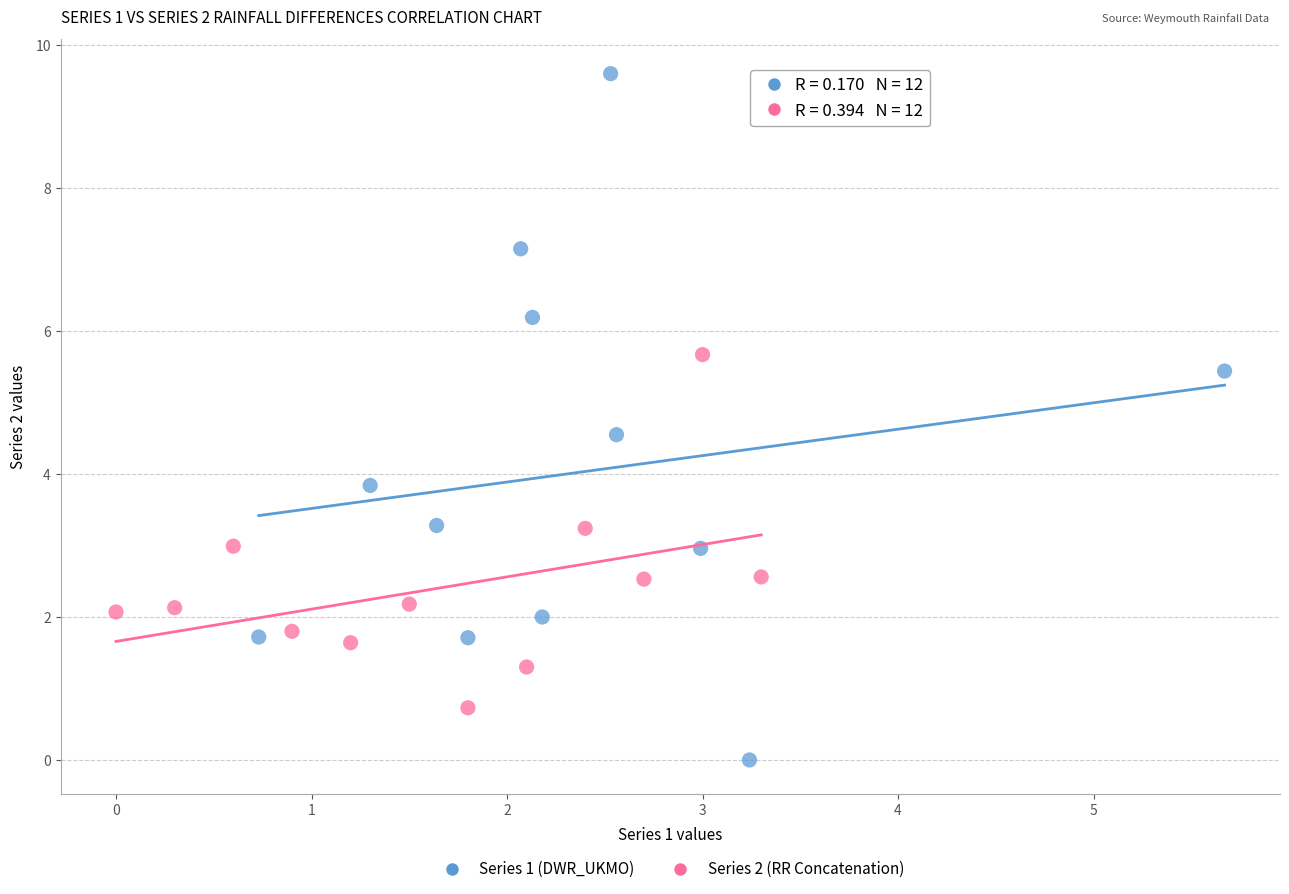

Which series has the largest Y range (max minus min)?

Series 1 (DWR_UKMO)